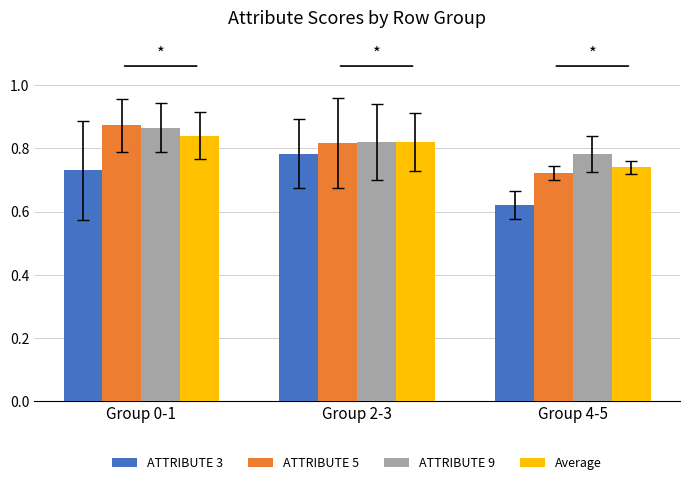

Which series has the largest total across all categories?

ATTRIBUTE 9